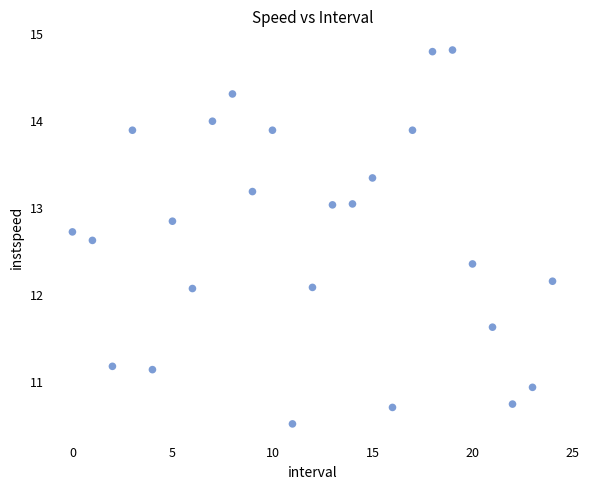

What is the range of Y values (max minus min)?

4.3